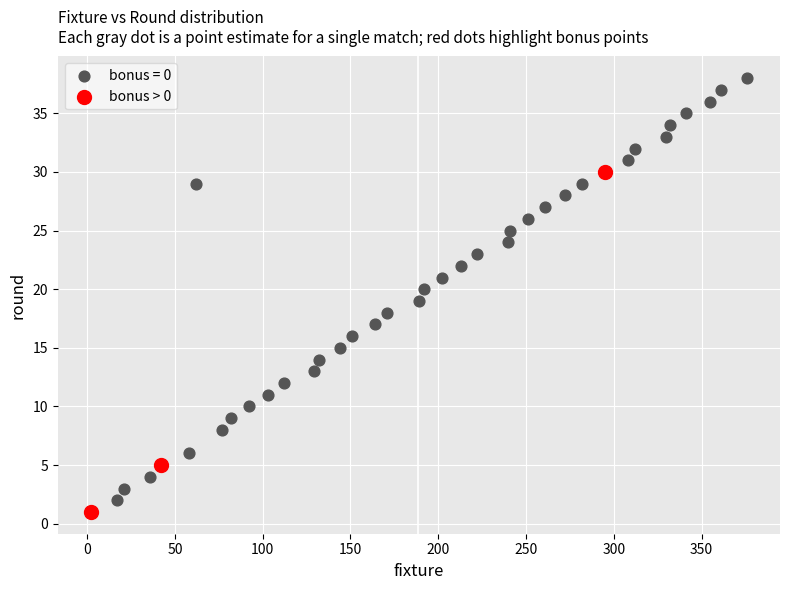

Which series has the widest spread of Y values?

bonus = 0